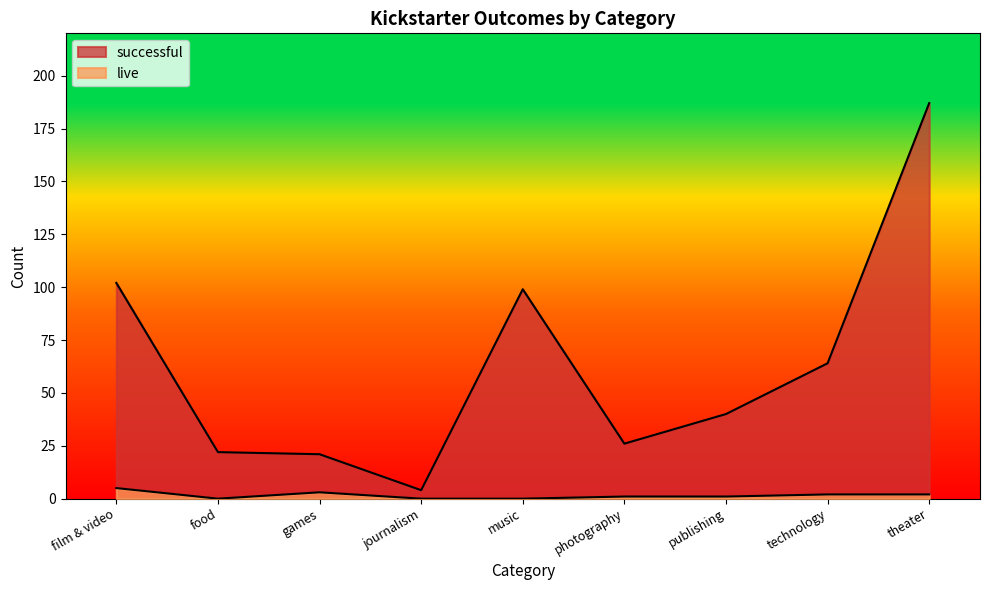

What is the total value across all series at technology?

66